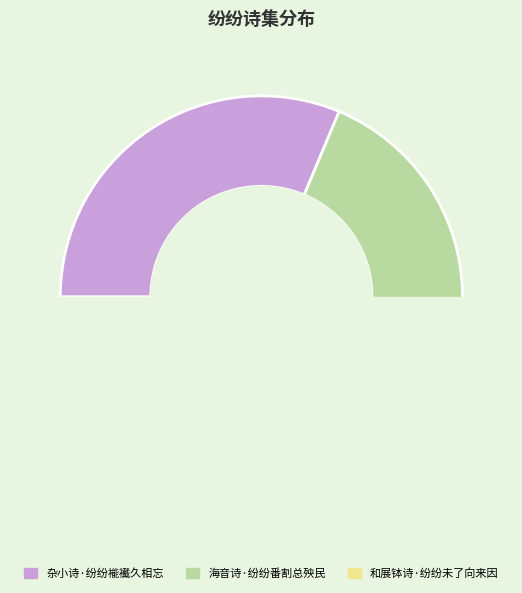

How many slices are in this pie chart?

3